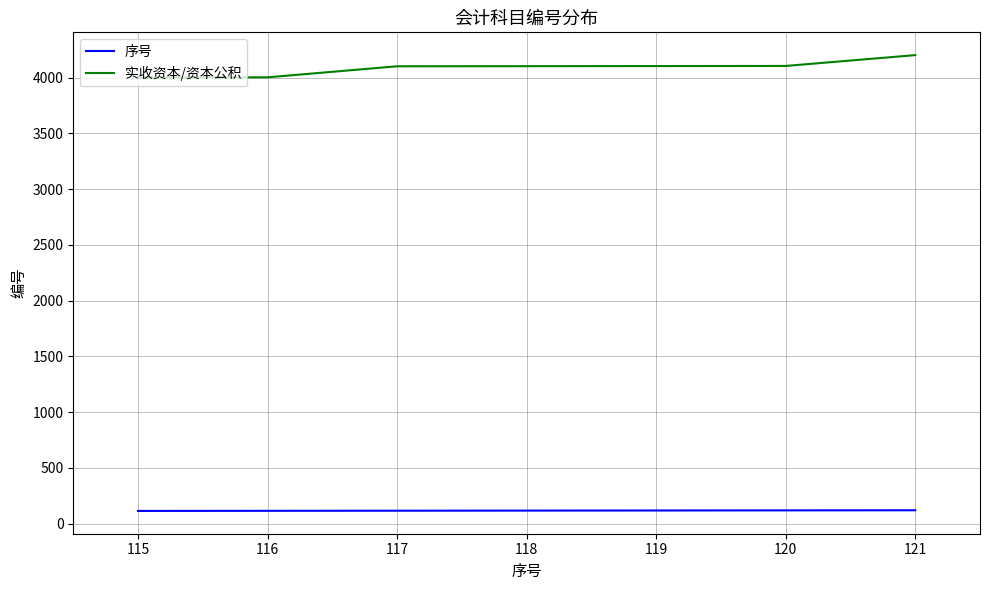

The value of 序号 at 120 is 120. True or false?

True